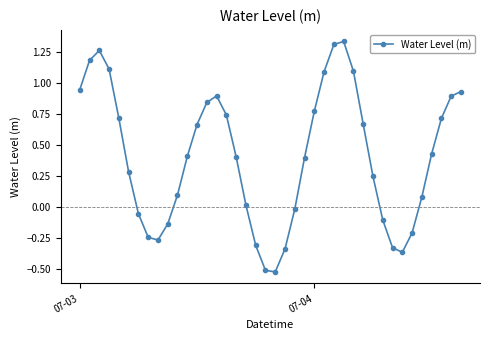

What is the difference between the maximum and minimum values?

1.9